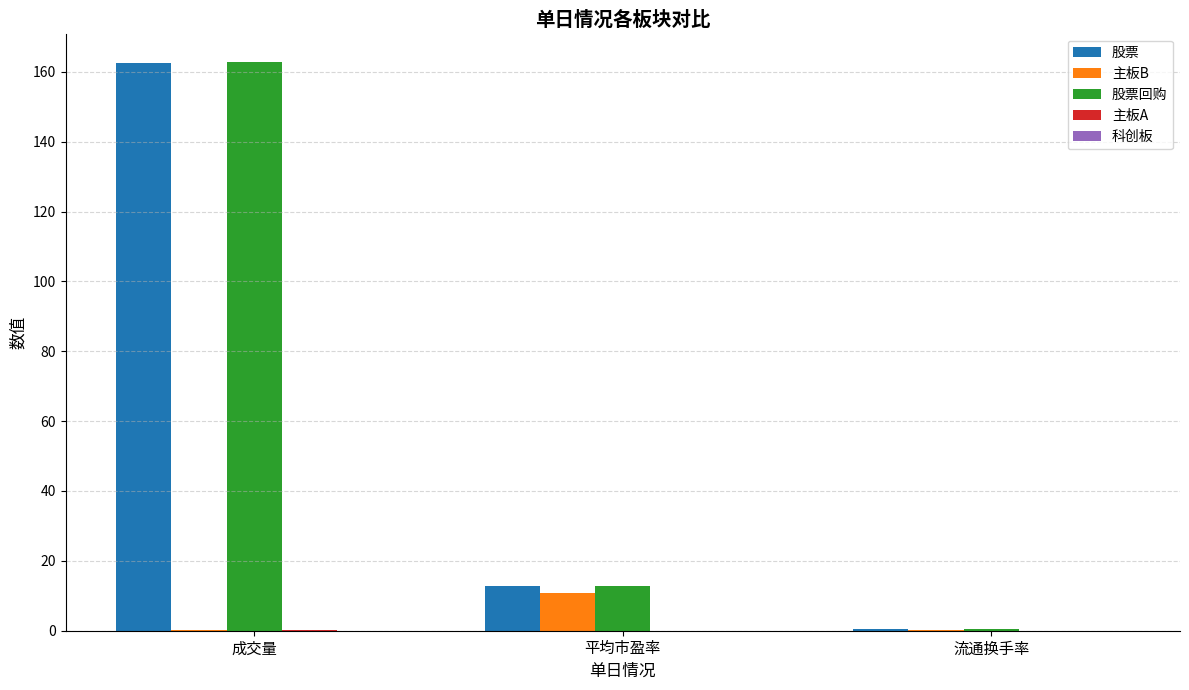

At which category is the sum across all series the highest?

成交量